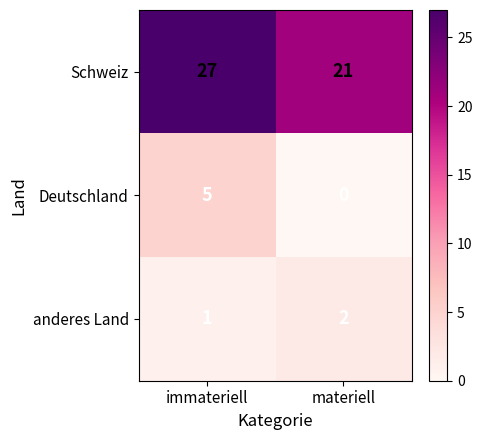

What is the difference between the Schweiz values at immateriell and materiell?

6